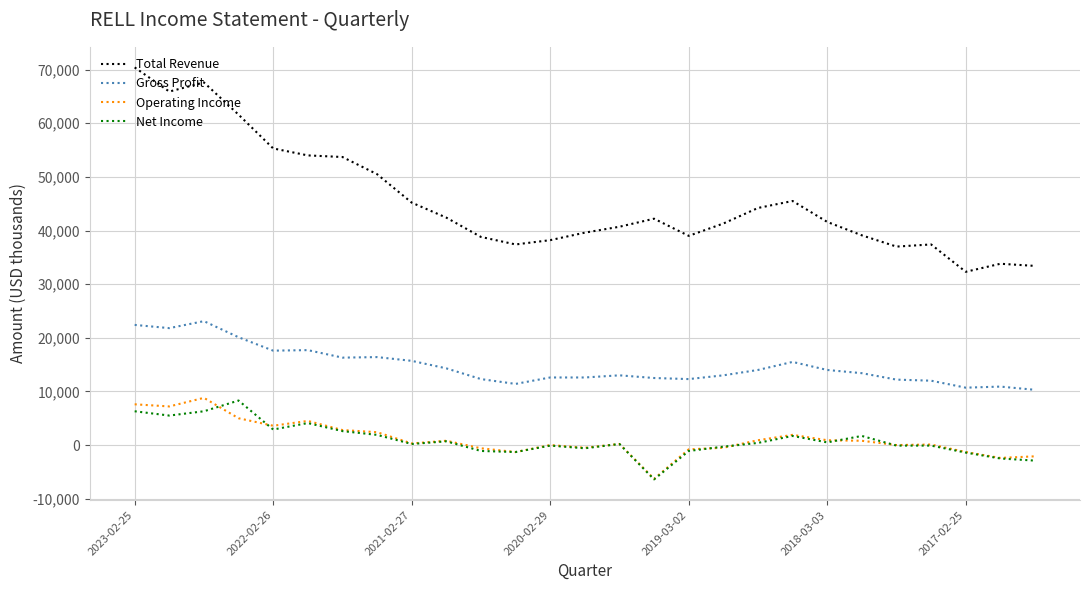

What is the highest value of the Net Income series?

8300